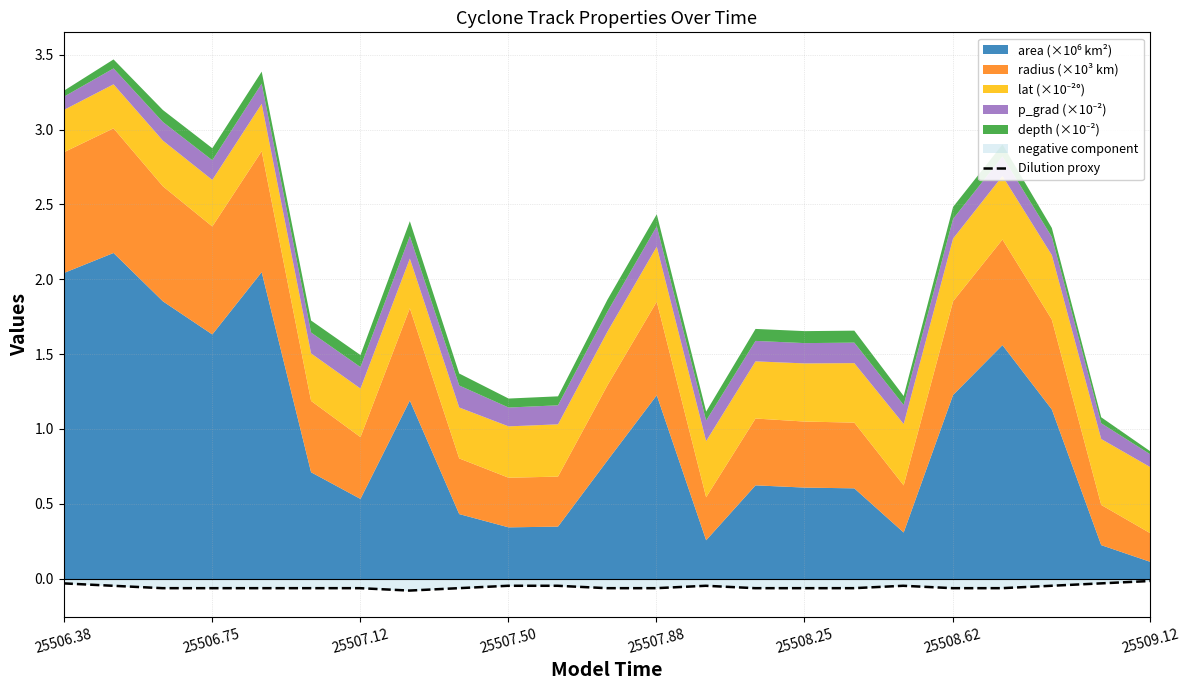

How many data points does each series have?

23